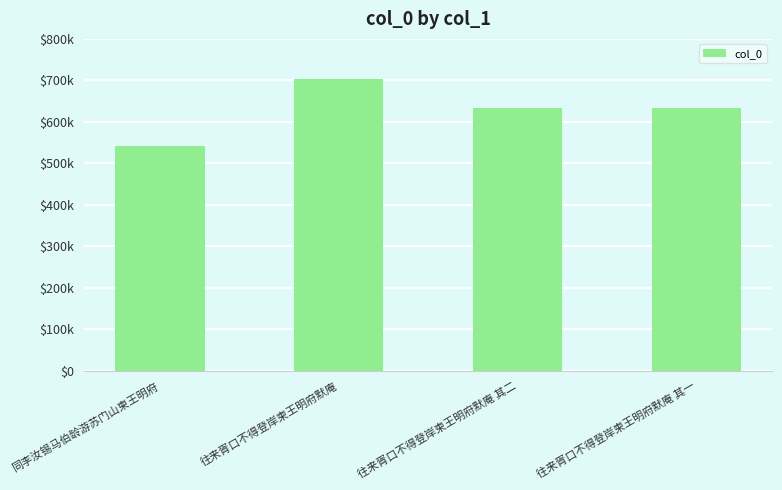

True or false: the data shows 167260 at 同李汝锡马伯龄游苏门山柬王明府.

False